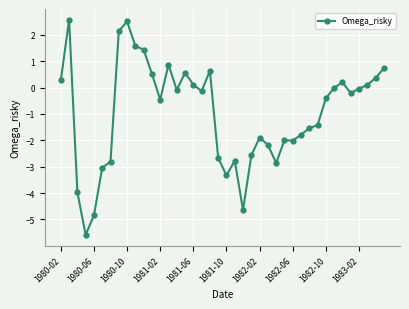

What is the sum of all values?

-38.6